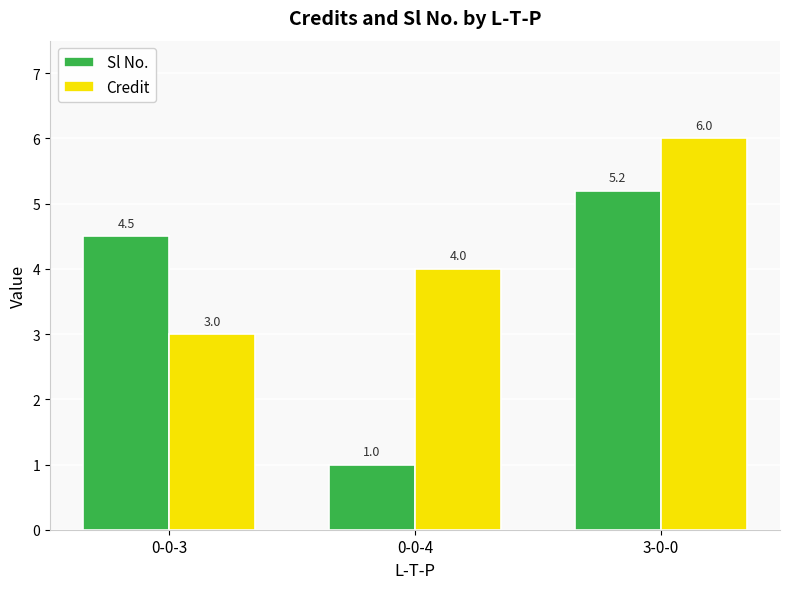

Which series changed the most between 0-0-3 and 3-0-0?

Credit